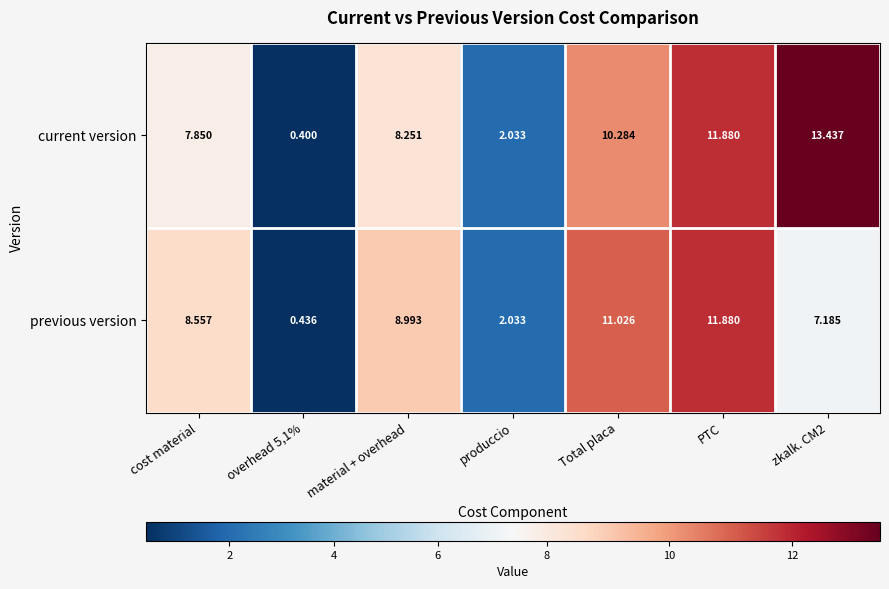

Rank the series by their maximum value, from highest to lowest.

current version, previous version